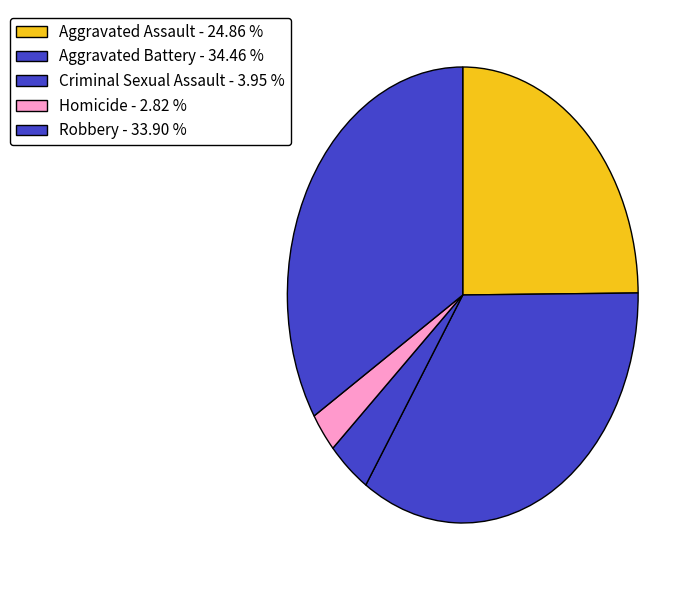

Which category has the smallest portion of the pie?

Homicide